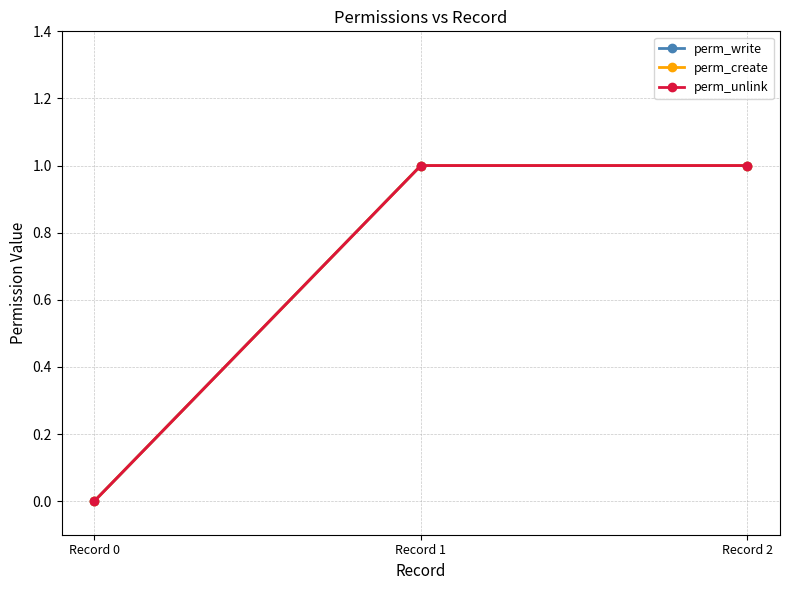

Which series has the largest range (max minus min)?

perm_write